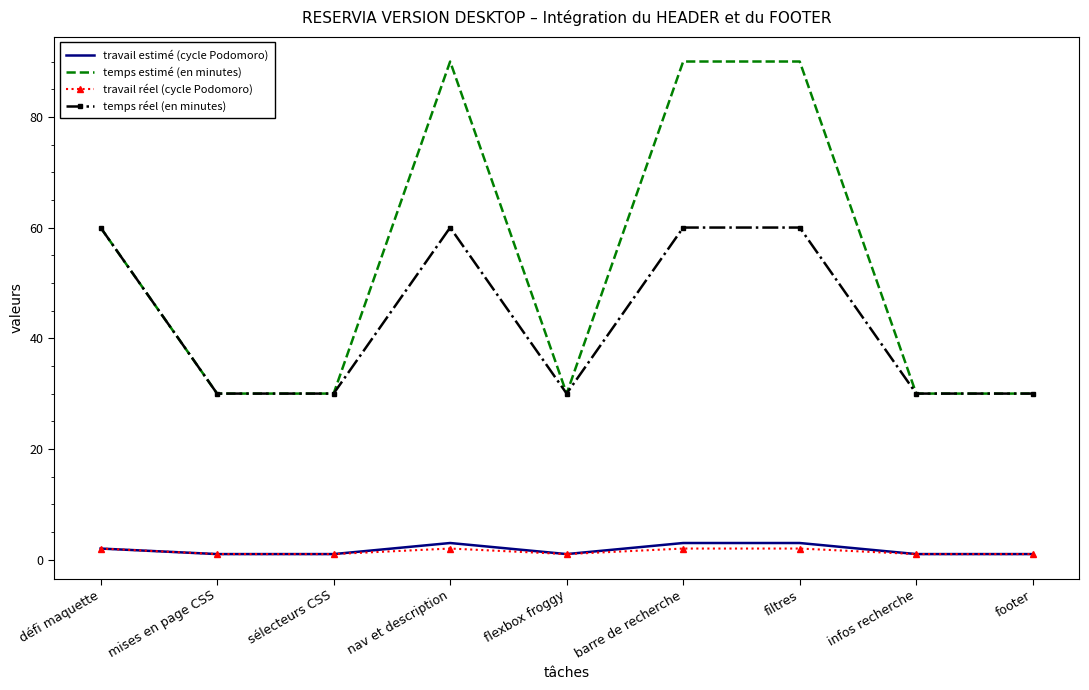

At how many categories does at least one series exceed 20?

9